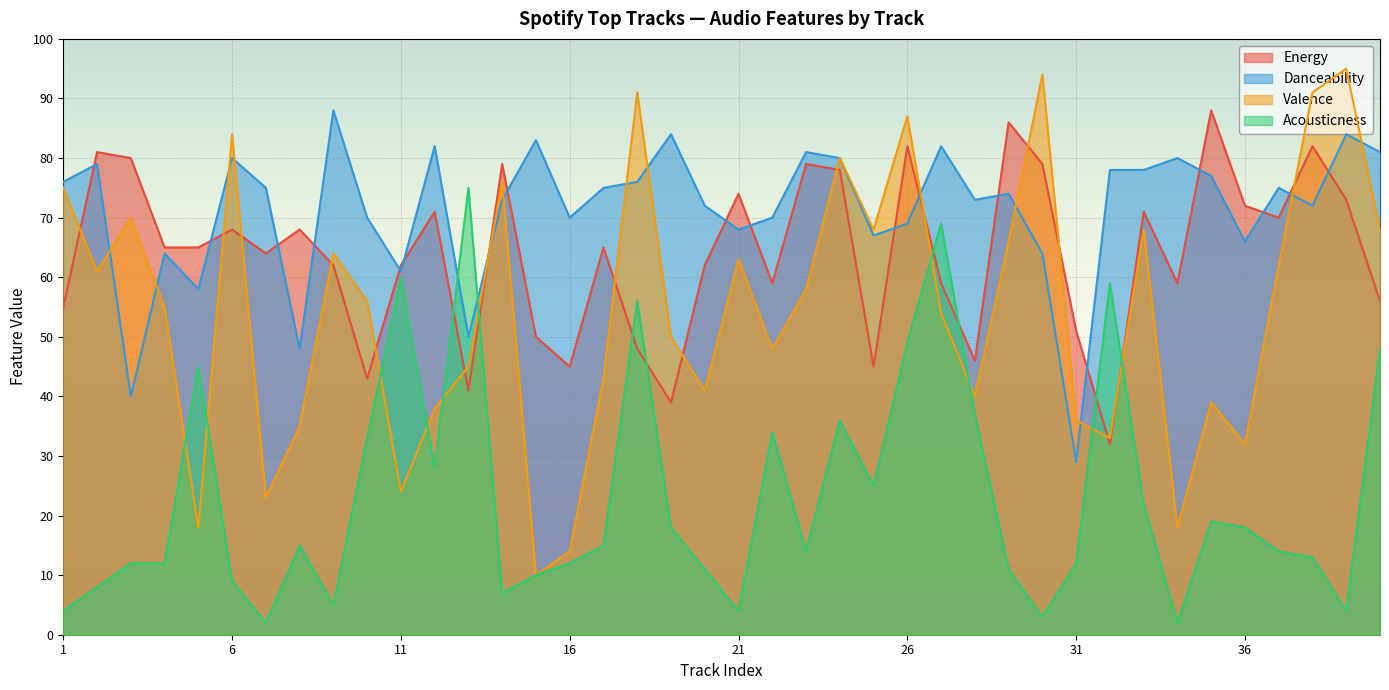

Reading left to right, list all the values displayed in this chart.

Energy: 55	81	80	65	65	68	64	68	62	43	62	71	41	79	50	45	65	48	39	62	74	59	79	78	45	82	59	46	86	79	51	32	71	59	88	72	70	82	73	56
Danceability: 76	79	40	64	58	80	75	48	88	70	61	82	50	73	83	70	75	76	84	72	68	70	81	80	67	69	82	73	74	64	29	78	78	80	77	66	75	72	84	81
Valence: 75	61	70	55	18	84	23	35	64	56	24	38	45	76	10	14	43	91	50	41	63	48	58	80	68	87	54	40	66	94	36	33	68	18	39	32	62	91	95	68
Acousticness: 4	8	12	12	45	9	2	15	5	33	60	28	75	7	10	12	15	56	18	11	4	34	14	36	25	49	69	37	11	3	12	59	22	2	19	18	14	13	4	48